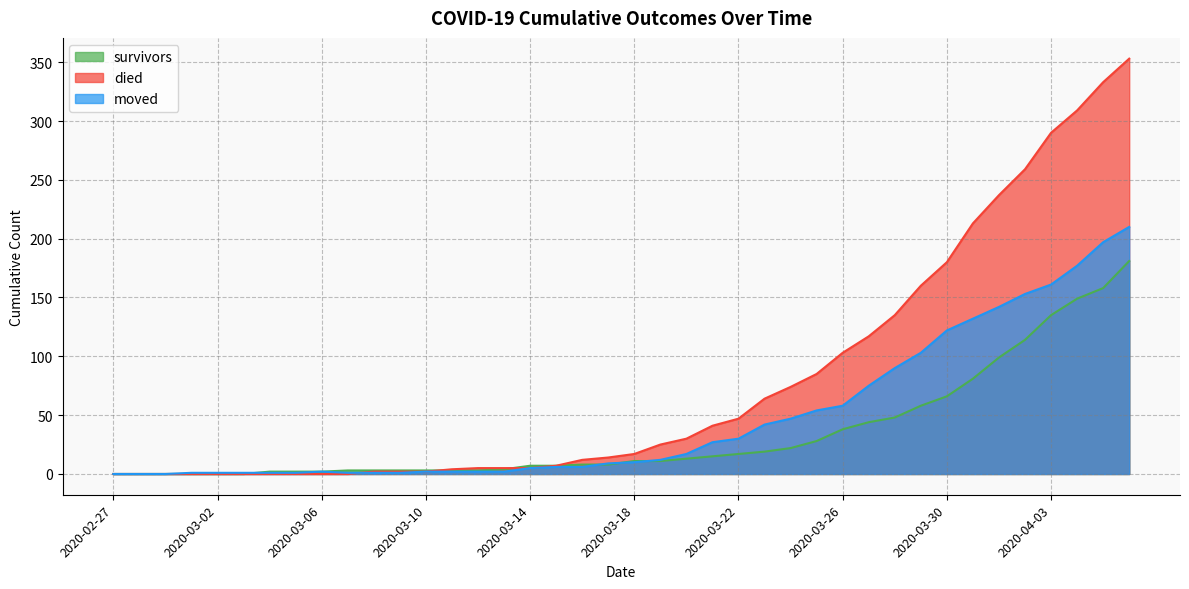

At which category is the sum across all series the highest?

2020-04-06